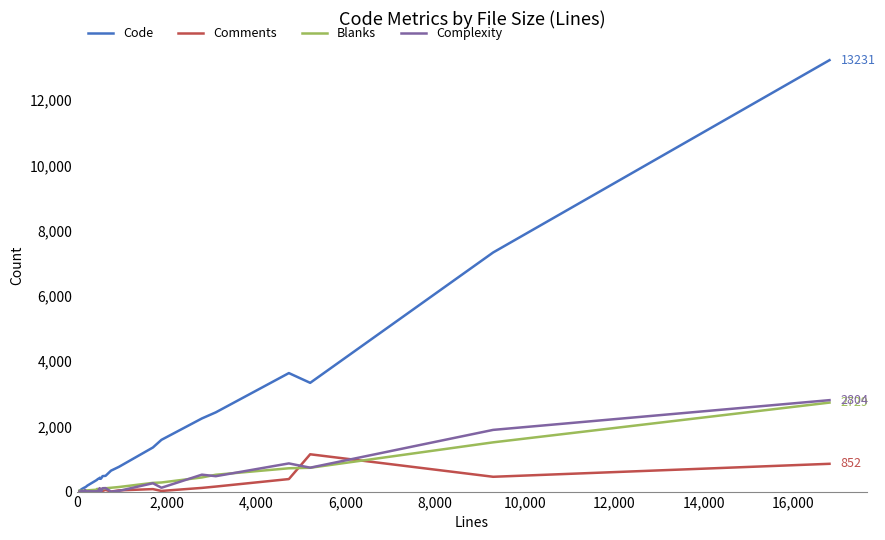

What is the maximum value for Complexity?

2804